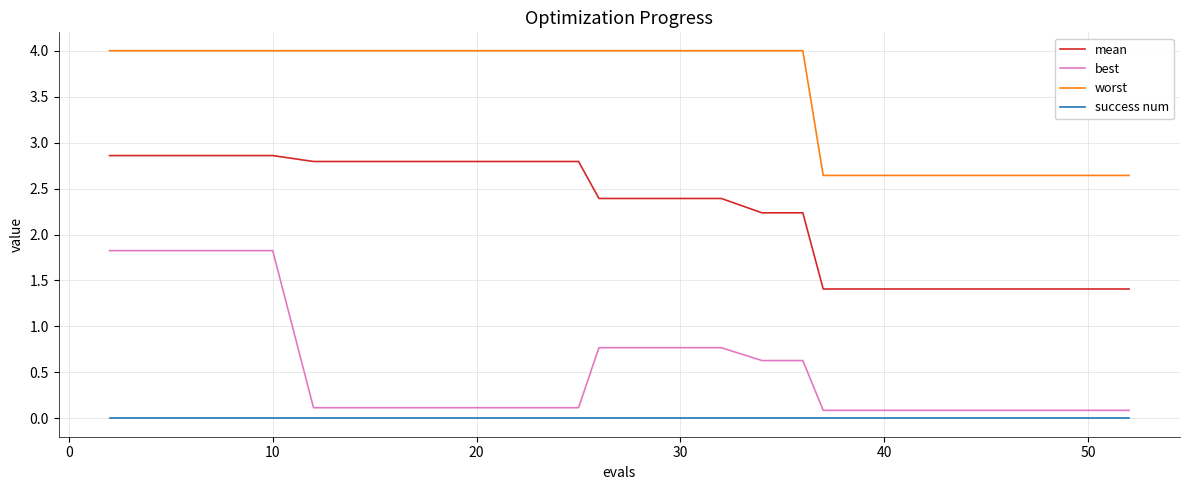

What is the greatest value displayed?

4.0